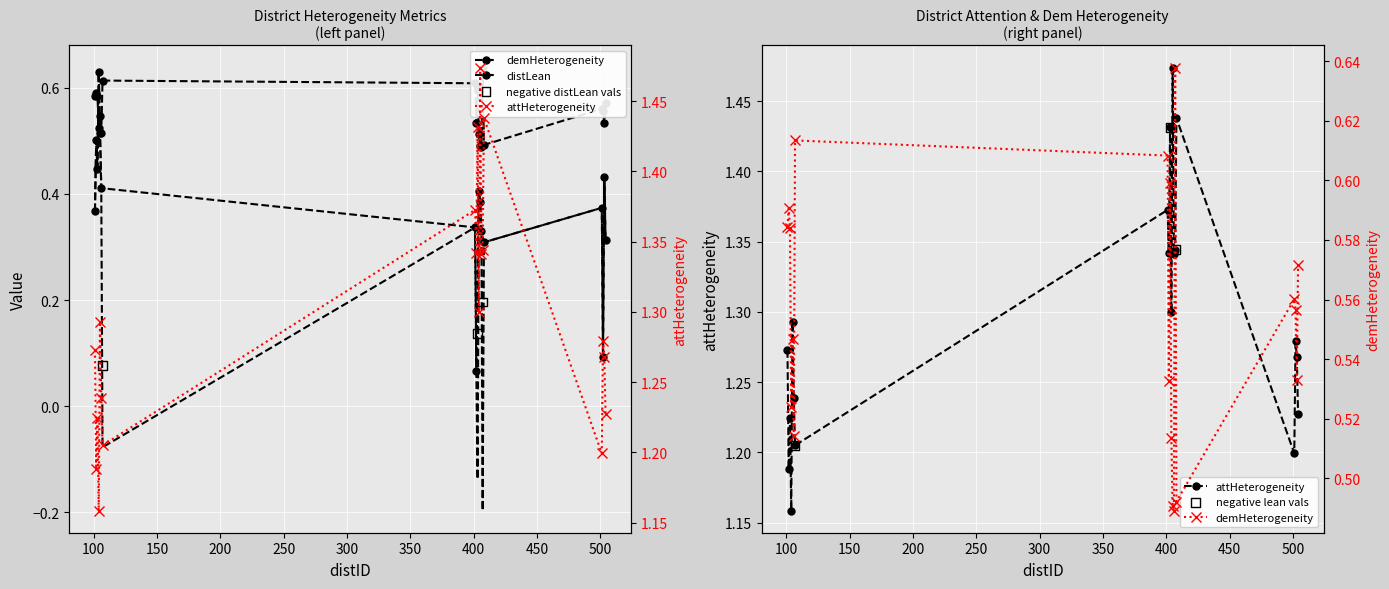

Which series reaches the minimum Y coordinate?

distLean